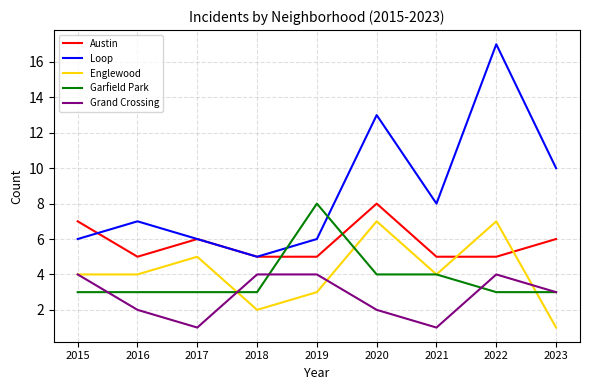

True or false: Loop and Grand Crossing intersect in this chart.

False